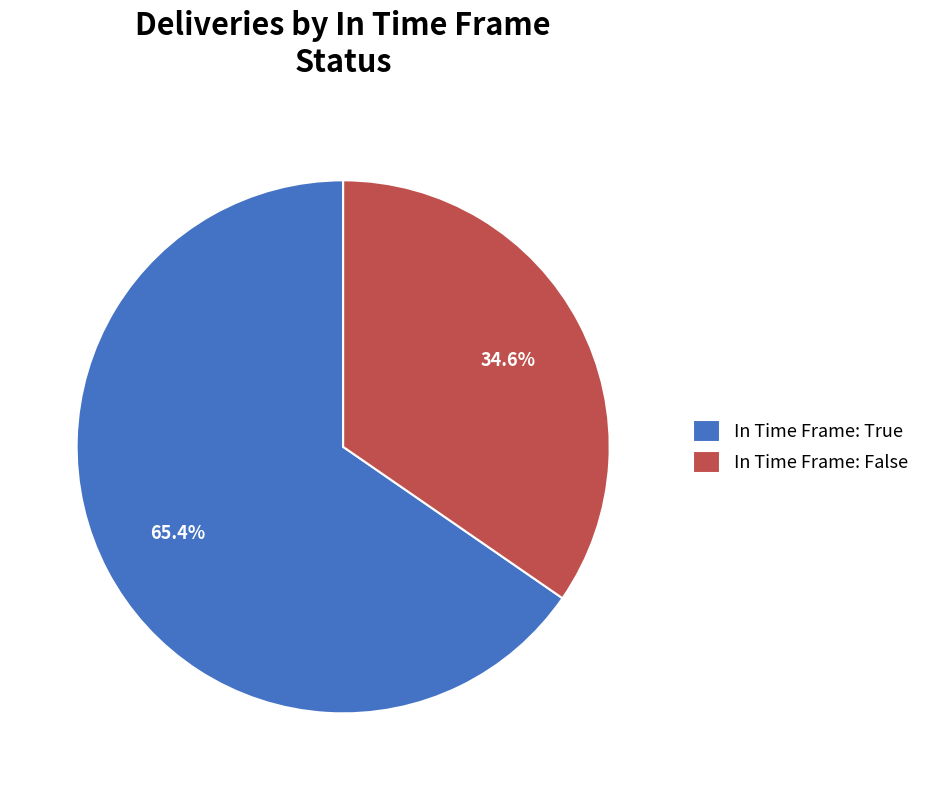

What is the ratio of the value at In Time Frame: False to the value at In Time Frame: True?

0.5